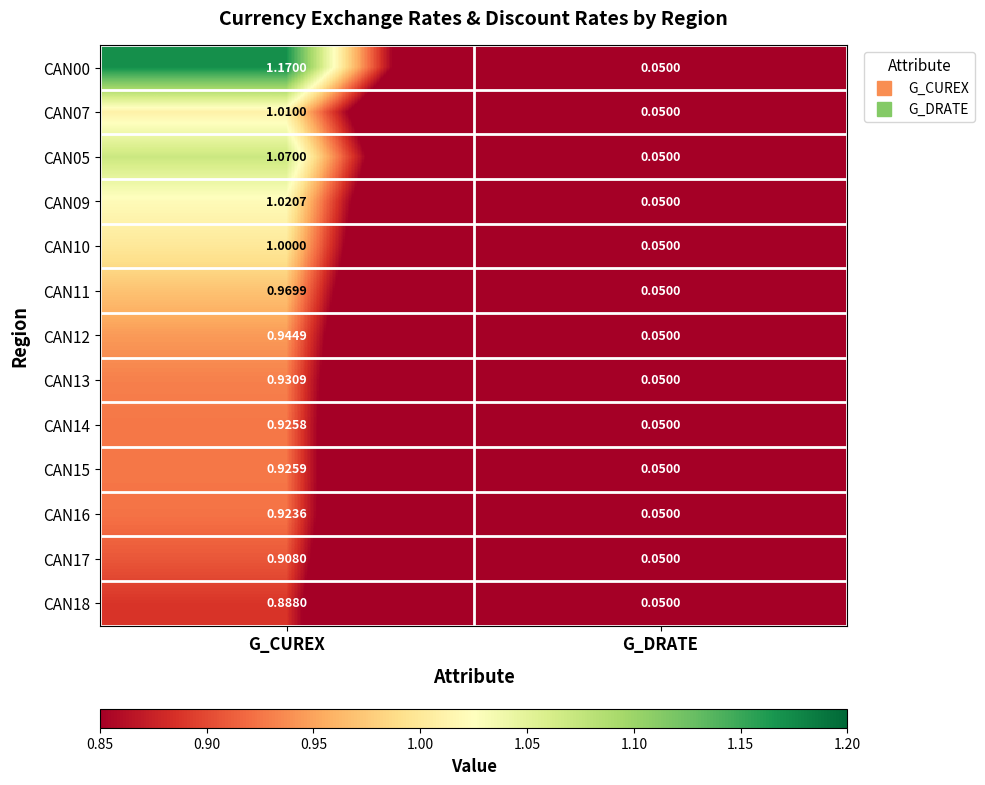

At which category is the sum across all series the highest?

G_CUREX